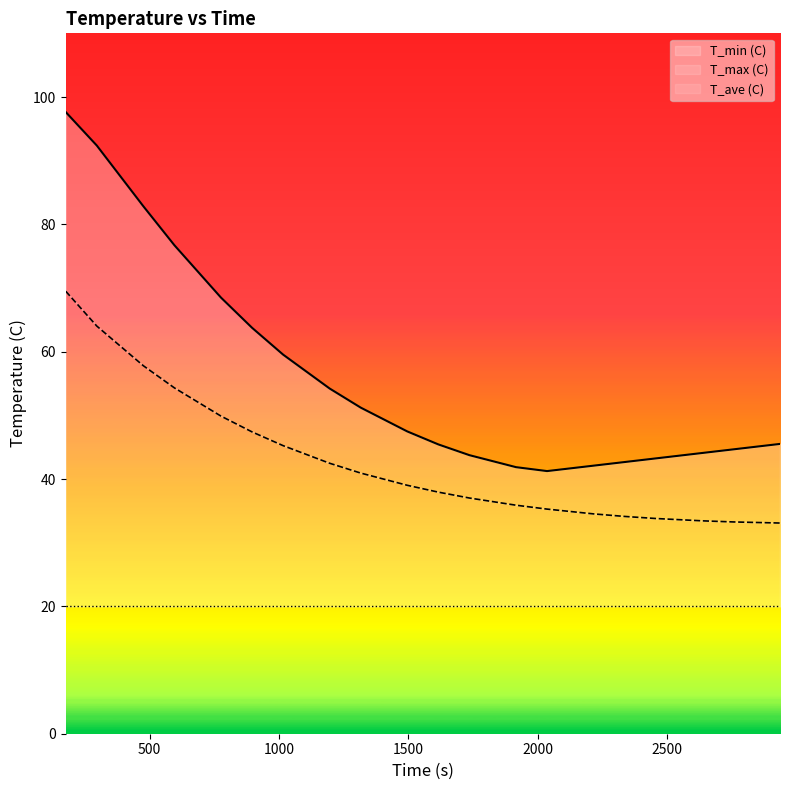

What is the sum of the T_max (C) values at 2935.6 and 475.63?

128.3